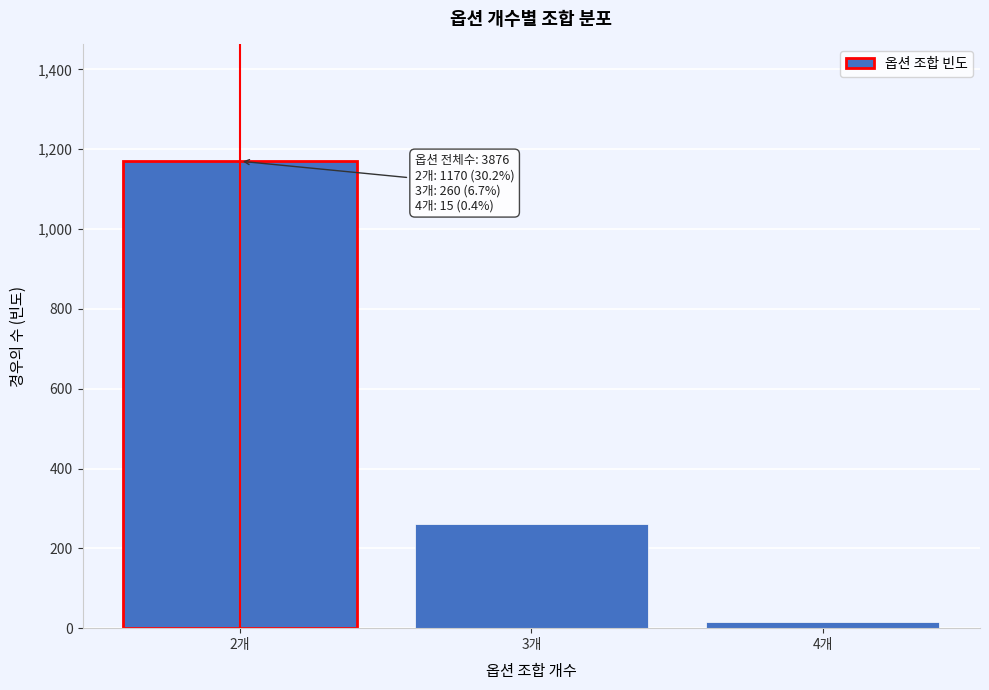

Reading left to right, extract all data points from this chart.

1170	260	15